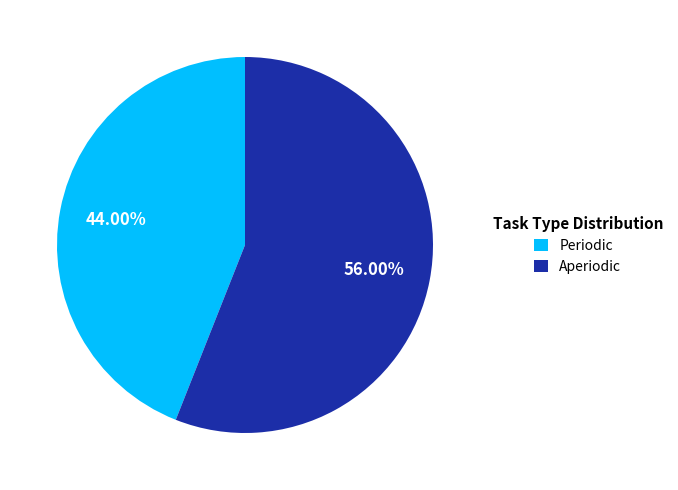

What is the total percentage of Aperiodic and Periodic?

100.0%